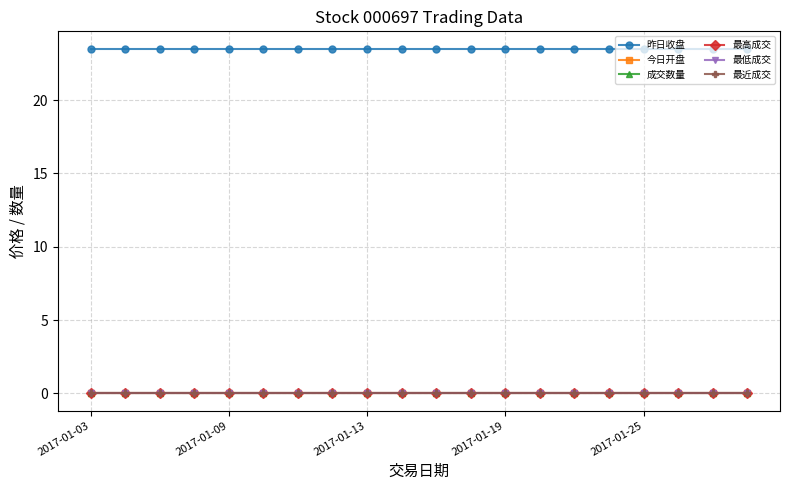

Is this an area chart (filled region under the line)?

No